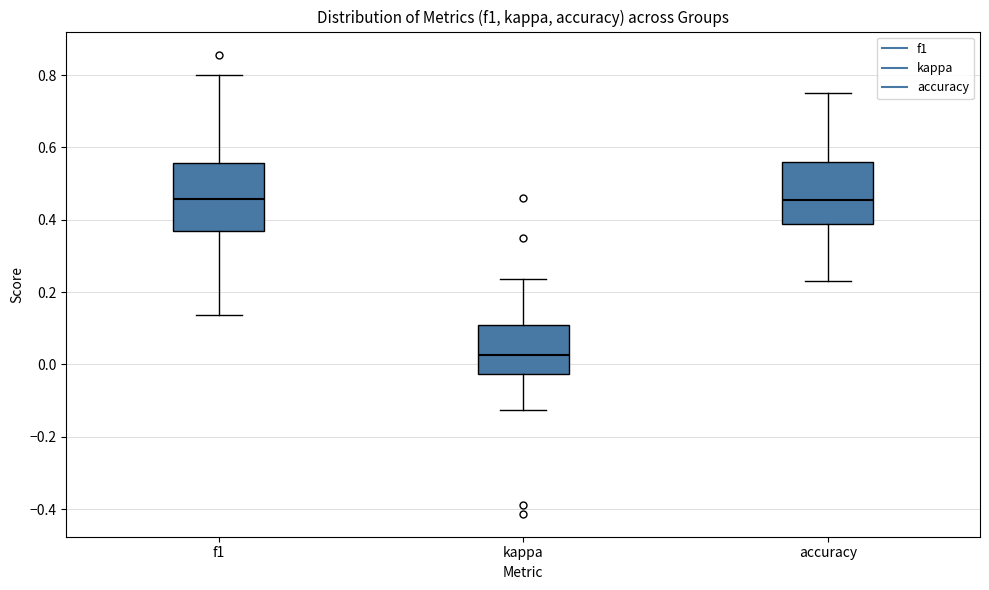

Which box has the lowest median line?

kappa